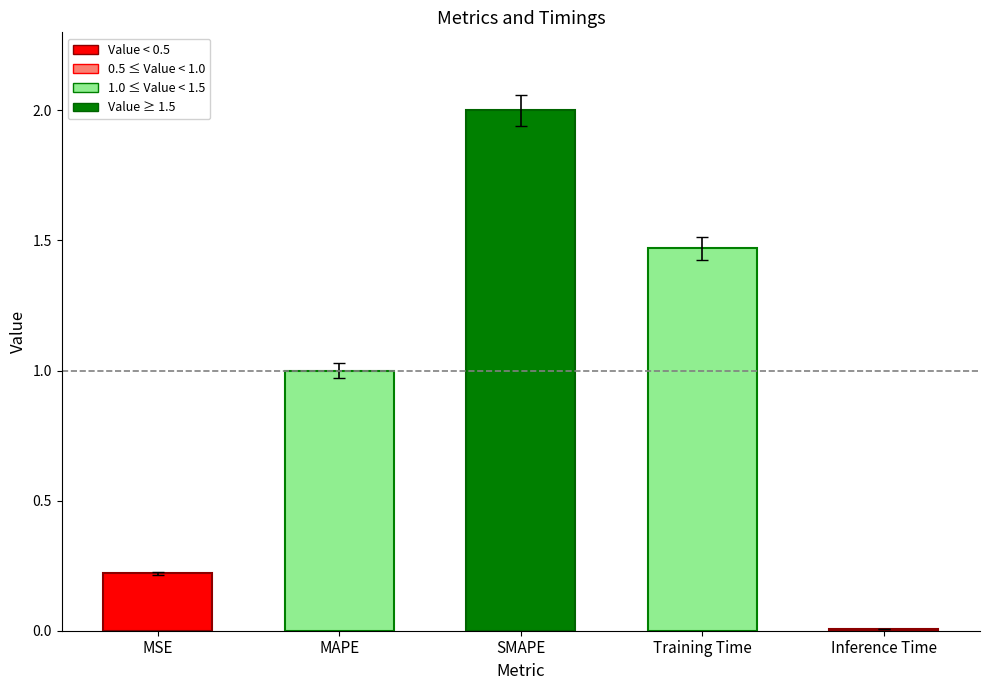

Which category has the lowest value across all series?

Inference Time